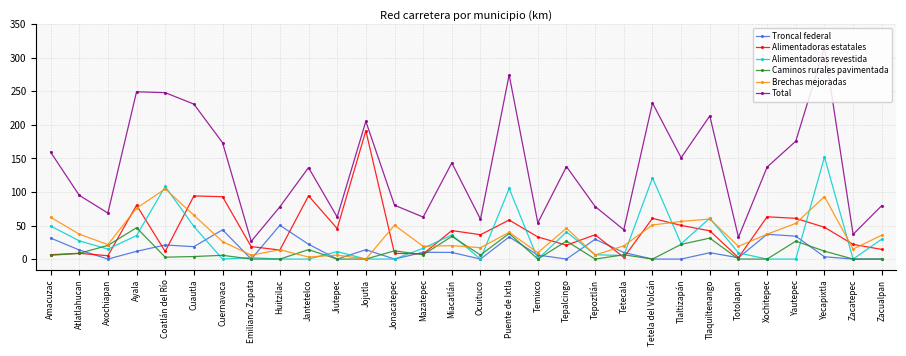

Rank the series by their maximum value, from lowest to highest.

Caminos rurales pavimentada, Troncal federal, Brechas mejoradas, Alimentadoras revestida, Alimentadoras estatales, Total